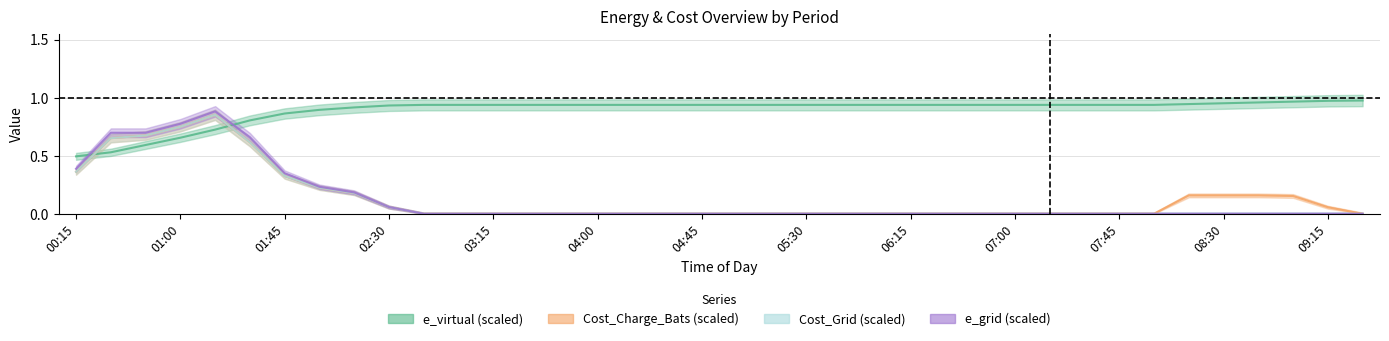

Reading left to right, what are all the values shown in this chart?

e_virtual: 0.5	0.5	0.6	0.7	0.7	0.8	0.9	0.9	0.9	0.9	0.9	0.9	0.9	0.9	0.9	0.9	0.9	0.9	0.9	0.9	0.9	0.9	0.9	0.9	0.9	0.9	0.9	0.9	0.9	0.9	0.9	0.9	0.9	1.0	1.0	1.0	1.0	1.0
Cost_Charge_Bats: 0.4	0.7	0.7	0.7	0.9	0.6	0.3	0.2	0.2	0.1	0.0	0.0	0.0	0.0	0.0	0.0	0.0	0.0	0.0	0.0	0.0	0.0	0.0	0.0	0.0	0.0	0.0	0.0	0.0	0.0	0.0	0.0	0.2	0.2	0.2	0.2	0.1	0.0
Cost_Grid: 0.4	0.7	0.7	0.7	0.9	0.6	0.3	0.2	0.2	0.1	0.0	0.0	0.0	0.0	0.0	0.0	0.0	0.0	0.0	0.0	0.0	0.0	0.0	0.0	0.0	0.0	0.0	0.0	0.0	0.0	0.0	0.0	0.0	0.0	0.0	0.0	0.0	0.0
e_grid: 0.4	0.7	0.7	0.8	0.9	0.7	0.3	0.2	0.2	0.1	0.0	0.0	0.0	0.0	0.0	0.0	0.0	0.0	0.0	0.0	0.0	0.0	0.0	0.0	0.0	0.0	0.0	0.0	0.0	0.0	0.0	0.0	0.0	0.0	0.0	0.0	0.0	0.0